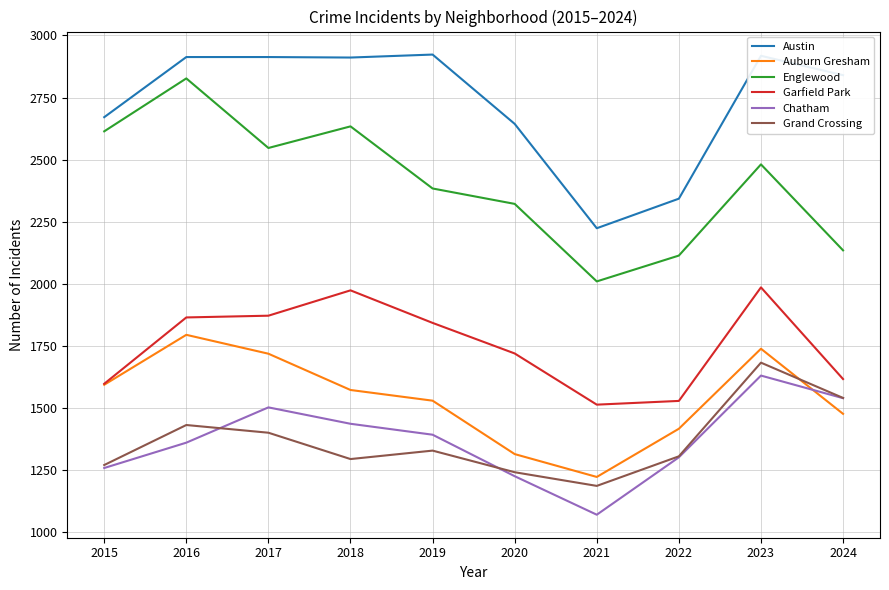

What are all the series names shown in the legend?

Austin, Auburn Gresham, Englewood, Garfield Park, Chatham, Grand Crossing